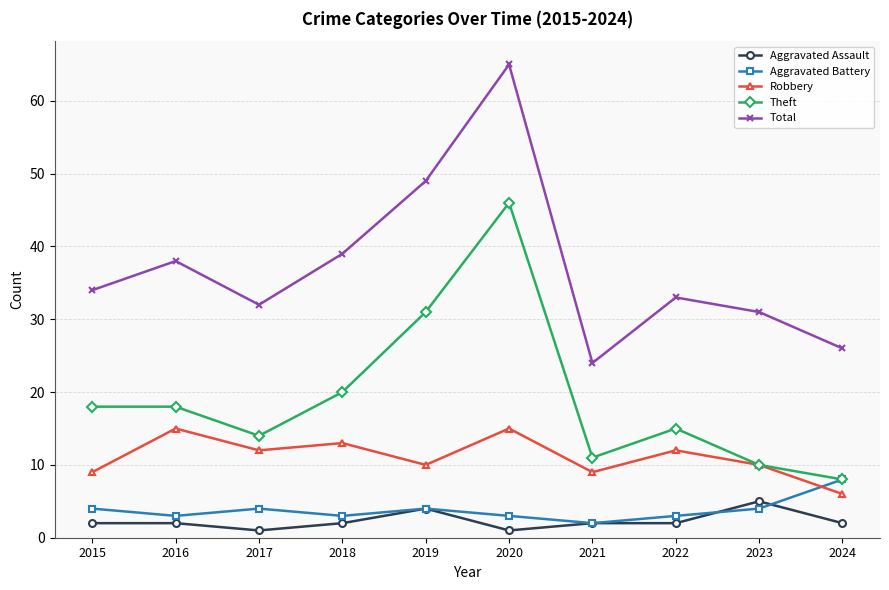

True or false: Theft has more than 1 interior local peaks.

True